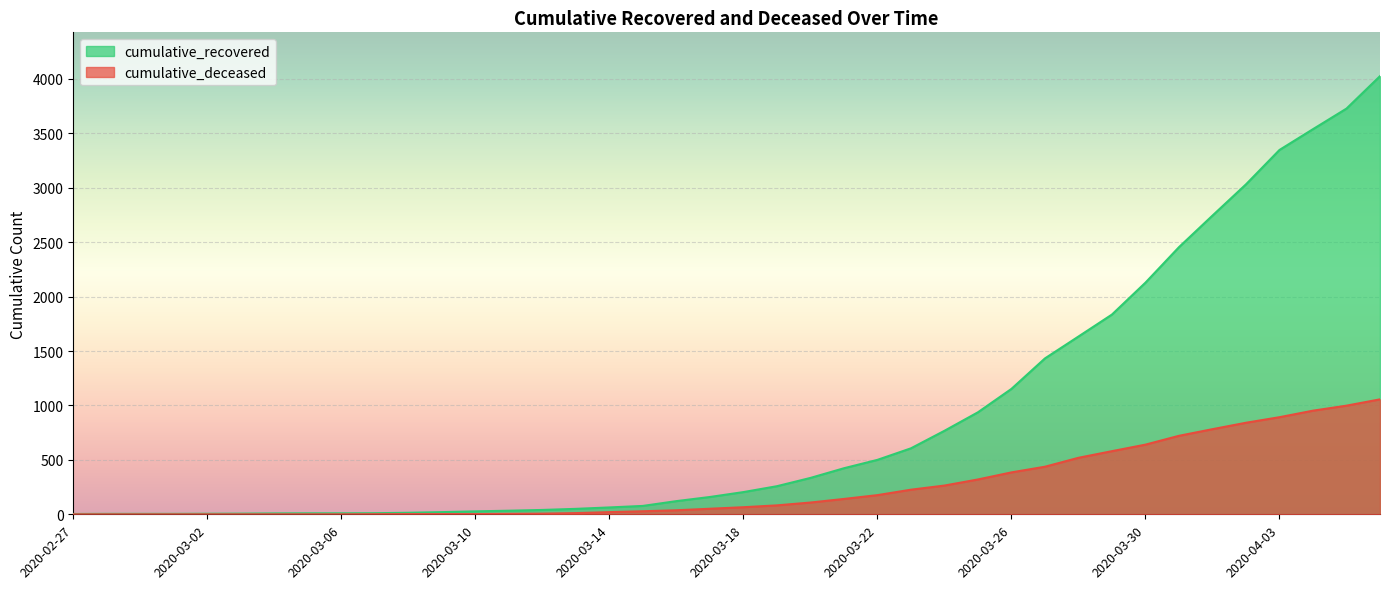

What is the highest value of the cumulative_deceased series?

1056